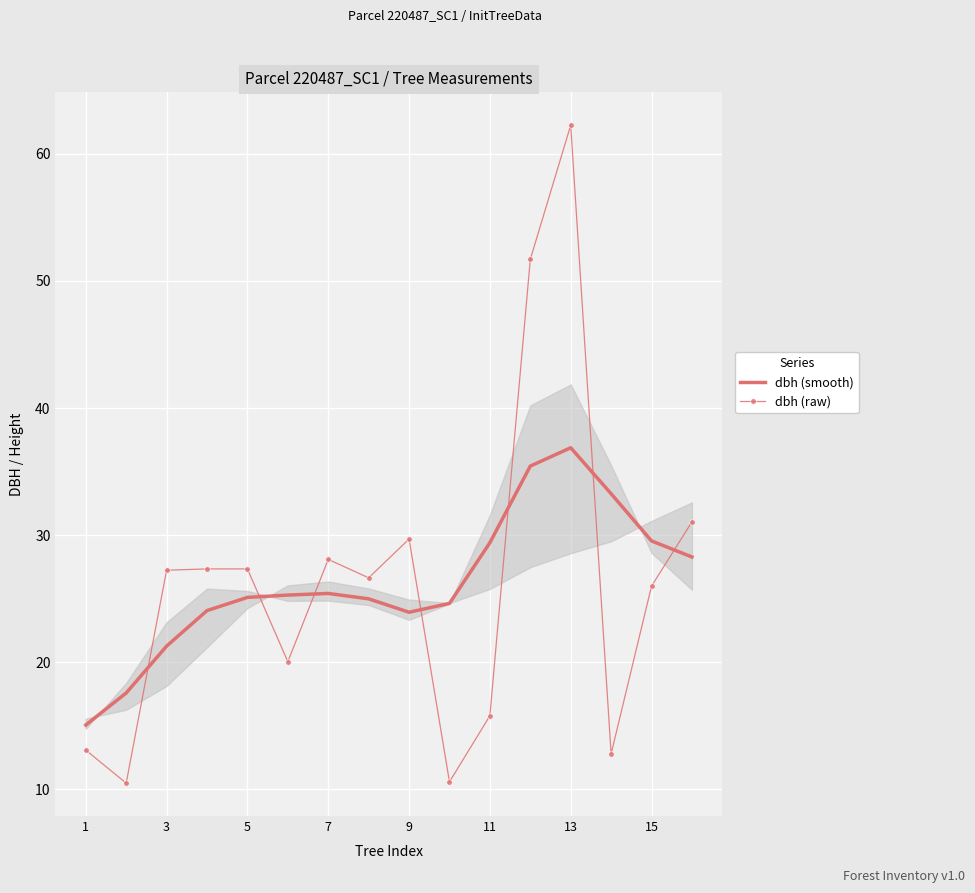

How many times do dbh (raw) and dbh (smooth) cross each other?

7